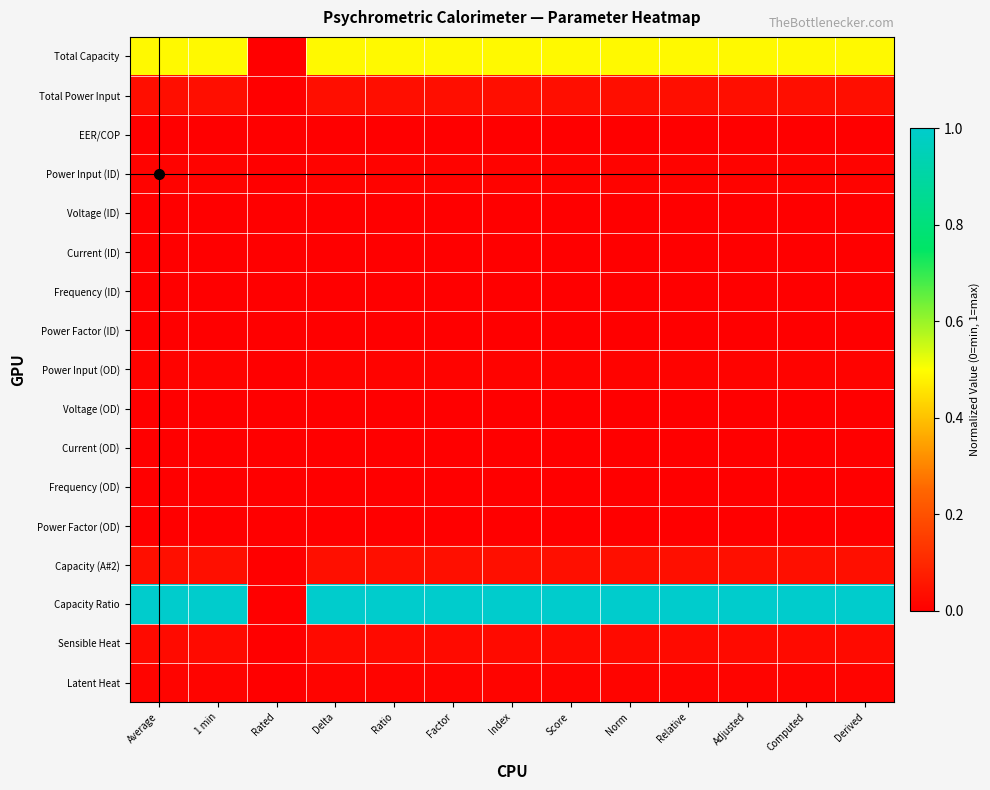

Reading left to right, transcribe all the data shown in this chart.

Total Capacity: Average=0.5	1 min=0.5	Rated=0.0	Delta=0.5	Ratio=0.5	Factor=0.5	Index=0.5	Score=0.5	Norm=0.5	Relative=0.5	Adjusted=0.5	Computed=0.5	Derived=0.5
Total Power Input: Average=0.0	1 min=0.0	Rated=0.0	Delta=0.0	Ratio=0.0	Factor=0.0	Index=0.0	Score=0.0	Norm=0.0	Relative=0.0	Adjusted=0.0	Computed=0.0	Derived=0.0
EER/COP: Average=0.0	1 min=0.0	Rated=0.0	Delta=0.0	Ratio=0.0	Factor=0.0	Index=0.0	Score=0.0	Norm=0.0	Relative=0.0	Adjusted=0.0	Computed=0.0	Derived=0.0
Power Input (ID): Average=0.0	1 min=0.0	Rated=0.0	Delta=0.0	Ratio=0.0	Factor=0.0	Index=0.0	Score=0.0	Norm=0.0	Relative=0.0	Adjusted=0.0	Computed=0.0	Derived=0.0
Voltage (ID): Average=0.0	1 min=0.0	Rated=0.0	Delta=0.0	Ratio=0.0	Factor=0.0	Index=0.0	Score=0.0	Norm=0.0	Relative=0.0	Adjusted=0.0	Computed=0.0	Derived=0.0
Current (ID): Average=0.0	1 min=0.0	Rated=0.0	Delta=0.0	Ratio=0.0	Factor=0.0	Index=0.0	Score=0.0	Norm=0.0	Relative=0.0	Adjusted=0.0	Computed=0.0	Derived=0.0
Frequency (ID): Average=0.0	1 min=0.0	Rated=0.0	Delta=0.0	Ratio=0.0	Factor=0.0	Index=0.0	Score=0.0	Norm=0.0	Relative=0.0	Adjusted=0.0	Computed=0.0	Derived=0.0
Power Factor (ID): Average=0.0	1 min=0.0	Rated=0.0	Delta=0.0	Ratio=0.0	Factor=0.0	Index=0.0	Score=0.0	Norm=0.0	Relative=0.0	Adjusted=0.0	Computed=0.0	Derived=0.0
Power Input (OD): Average=0.0	1 min=0.0	Rated=0.0	Delta=0.0	Ratio=0.0	Factor=0.0	Index=0.0	Score=0.0	Norm=0.0	Relative=0.0	Adjusted=0.0	Computed=0.0	Derived=0.0
Voltage (OD): Average=0.0	1 min=0.0	Rated=0.0	Delta=0.0	Ratio=0.0	Factor=0.0	Index=0.0	Score=0.0	Norm=0.0	Relative=0.0	Adjusted=0.0	Computed=0.0	Derived=0.0
Current (OD): Average=0.0	1 min=0.0	Rated=0.0	Delta=0.0	Ratio=0.0	Factor=0.0	Index=0.0	Score=0.0	Norm=0.0	Relative=0.0	Adjusted=0.0	Computed=0.0	Derived=0.0
Frequency (OD): Average=0.0	1 min=0.0	Rated=0.0	Delta=0.0	Ratio=0.0	Factor=0.0	Index=0.0	Score=0.0	Norm=0.0	Relative=0.0	Adjusted=0.0	Computed=0.0	Derived=0.0
Power Factor (OD): Average=0.0	1 min=0.0	Rated=0.0	Delta=0.0	Ratio=0.0	Factor=0.0	Index=0.0	Score=0.0	Norm=0.0	Relative=0.0	Adjusted=0.0	Computed=0.0	Derived=0.0
Capacity (A#2): Average=0.0	1 min=0.0	Rated=0.0	Delta=0.0	Ratio=0.0	Factor=0.0	Index=0.0	Score=0.0	Norm=0.0	Relative=0.0	Adjusted=0.0	Computed=0.0	Derived=0.0
Capacity Ratio: Average=1.0	1 min=1.0	Rated=0.0	Delta=1.0	Ratio=1.0	Factor=1.0	Index=1.0	Score=1.0	Norm=1.0	Relative=1.0	Adjusted=1.0	Computed=1.0	Derived=1.0
Sensible Heat: Average=0.0	1 min=0.0	Rated=0.0	Delta=0.0	Ratio=0.0	Factor=0.0	Index=0.0	Score=0.0	Norm=0.0	Relative=0.0	Adjusted=0.0	Computed=0.0	Derived=0.0
Latent Heat: Average=0.0	1 min=0.0	Rated=0.0	Delta=0.0	Ratio=0.0	Factor=0.0	Index=0.0	Score=0.0	Norm=0.0	Relative=0.0	Adjusted=0.0	Computed=0.0	Derived=0.0